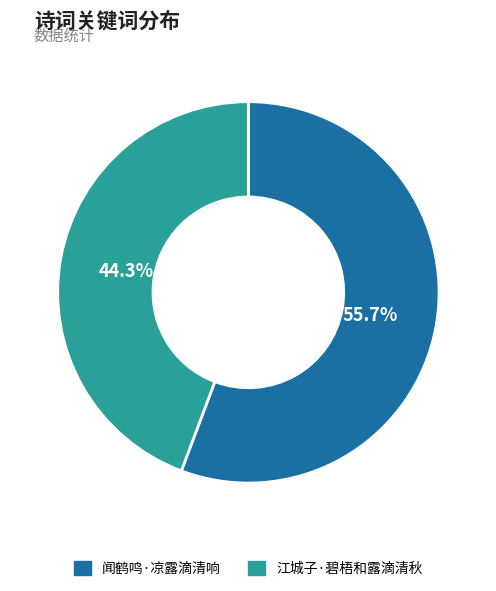

What is the smallest slice in the pie chart?

江城子·碧梧和露滴清秋